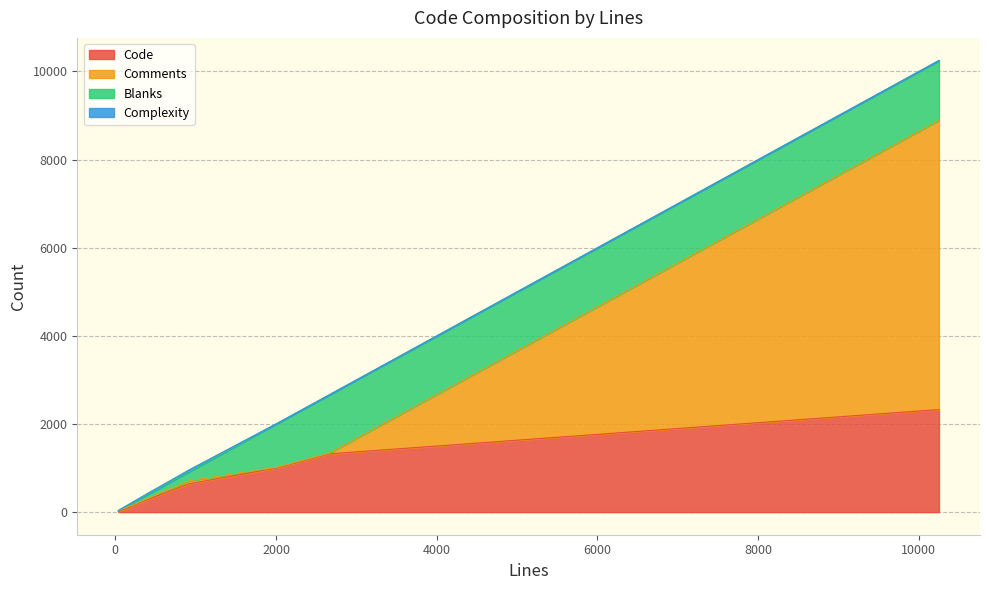

The value of Complexity at 191 is 10. True or false?

False